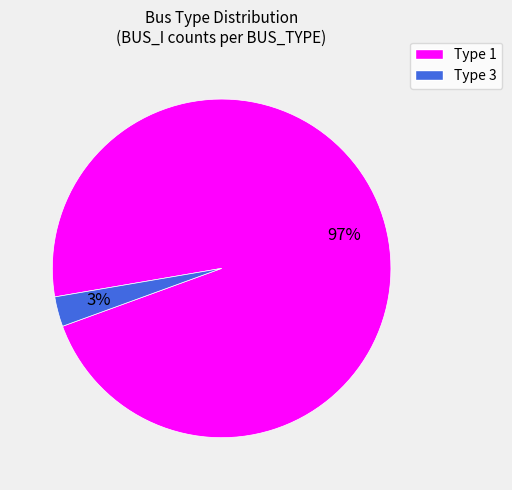

To the nearest percent, what is the average slice percentage?

50%